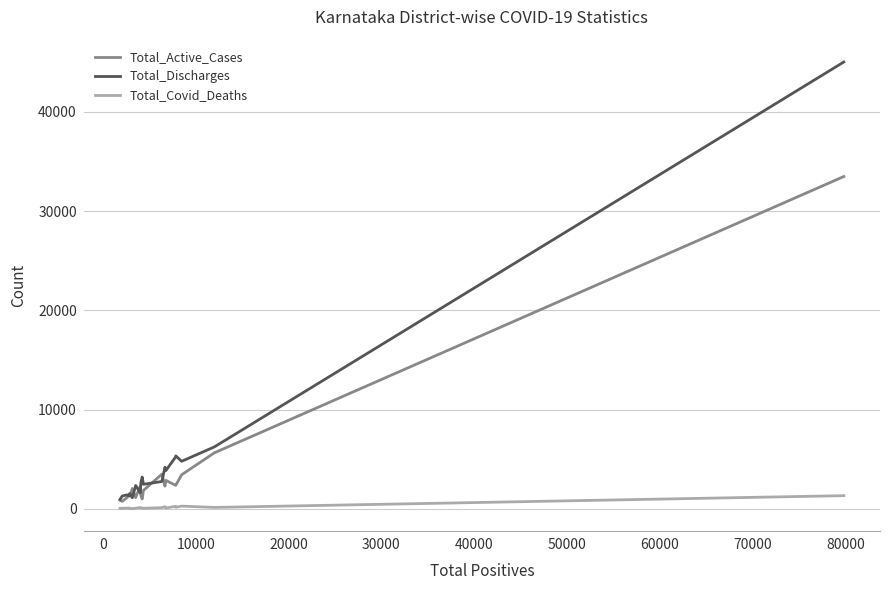

How many lines are shown in the chart?

3